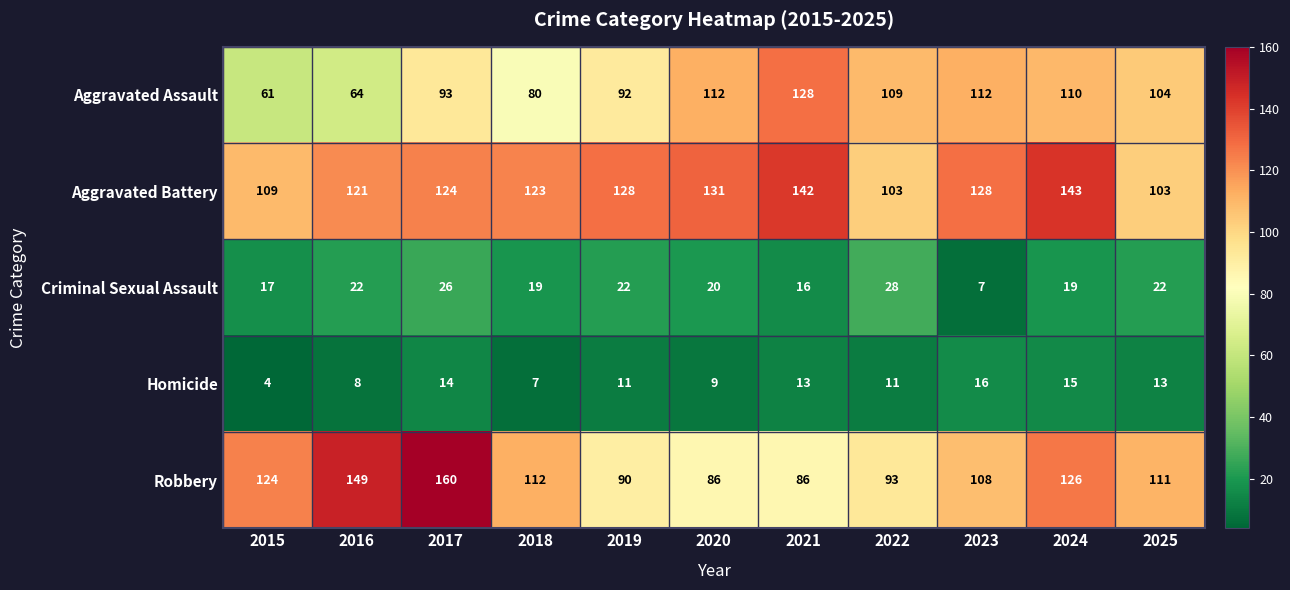

Between 2018 and 2020, which series saw the biggest shift?

Aggravated Assault